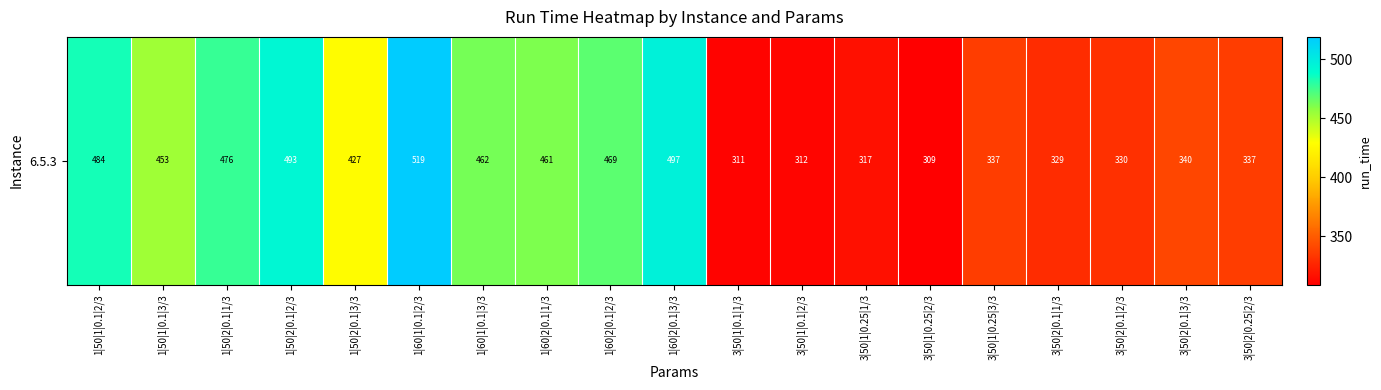

What is the change in value from 1|50|2|0.1|1/3 to 3|50|1|0.25|2/3?

-167.1